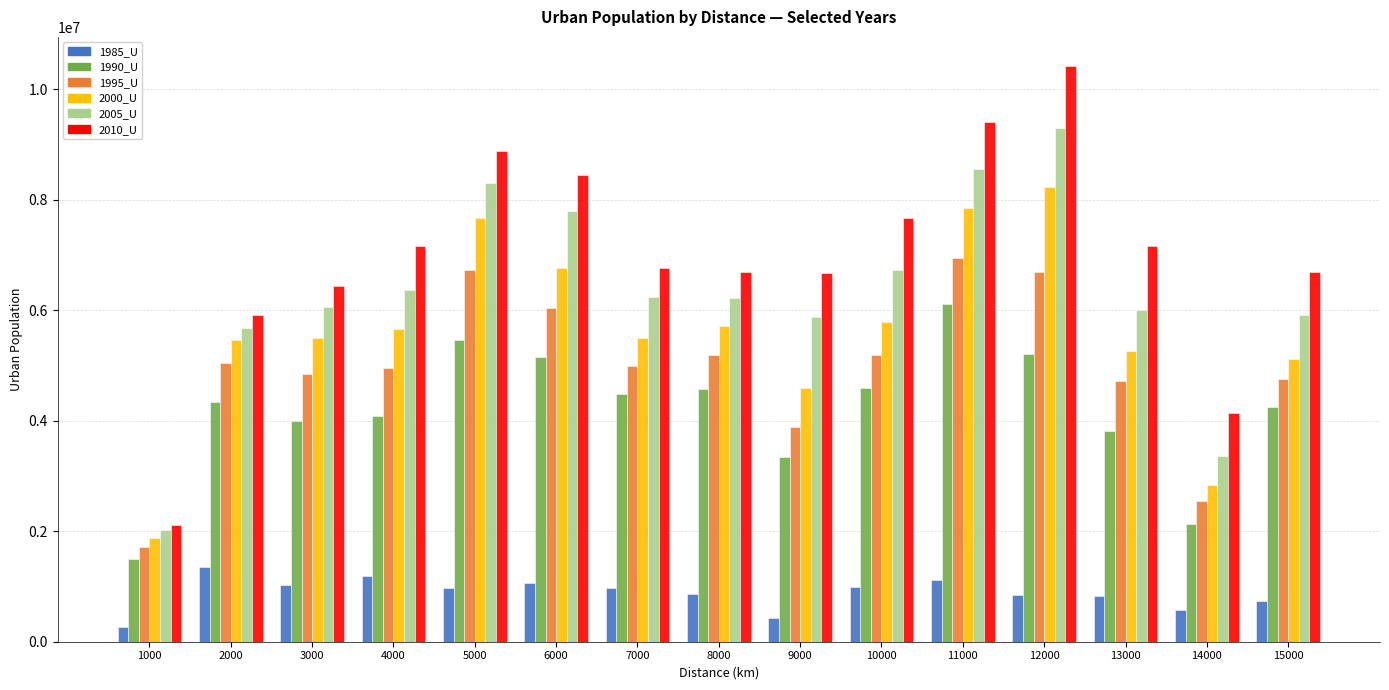

Is it true that 1990_U equals 2760226 at 15000?

False